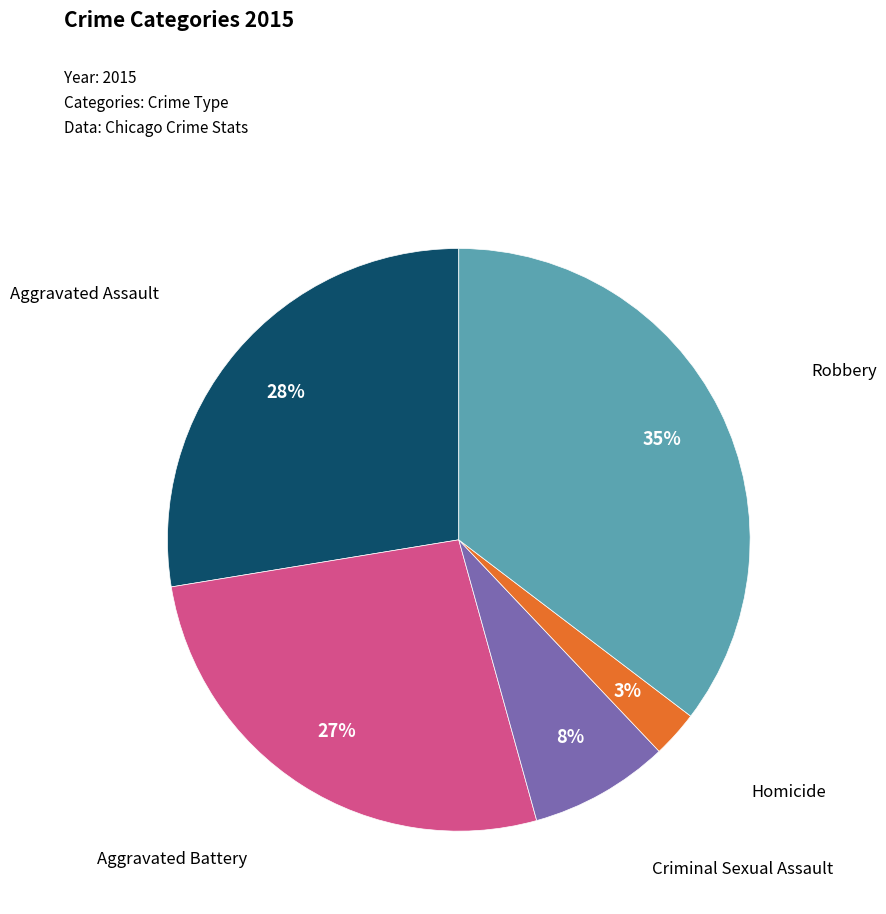

To the nearest percent, what is the average slice percentage?

20%